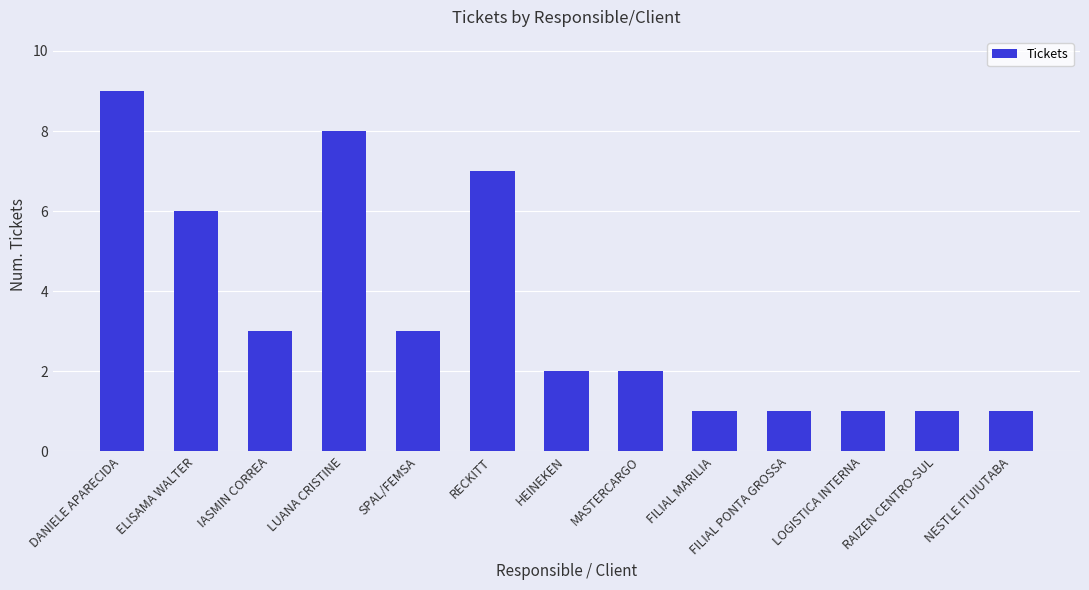

What is the sum of the values at LOGISTICA INTERNA and RECKITT?

8